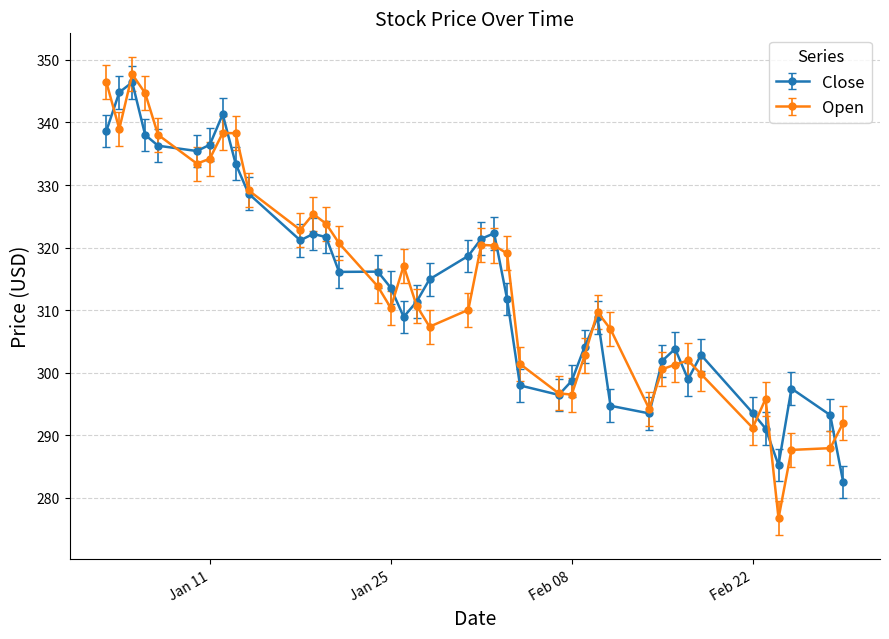

True or false: Open and Close intersect in this chart.

True